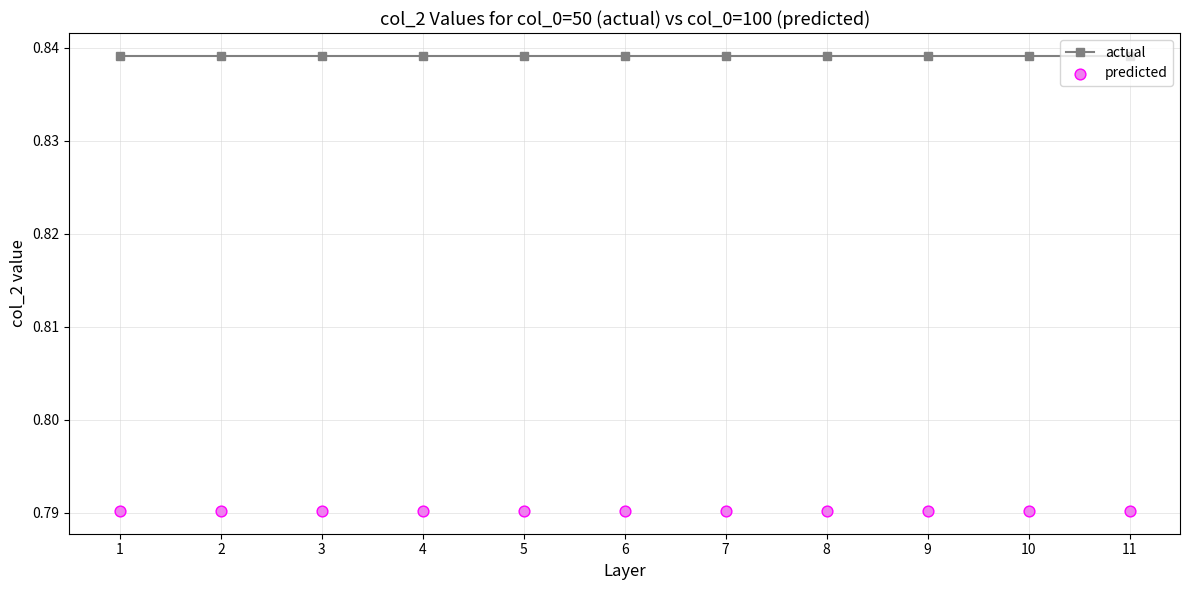

At which category is the sum across all series the highest?

1